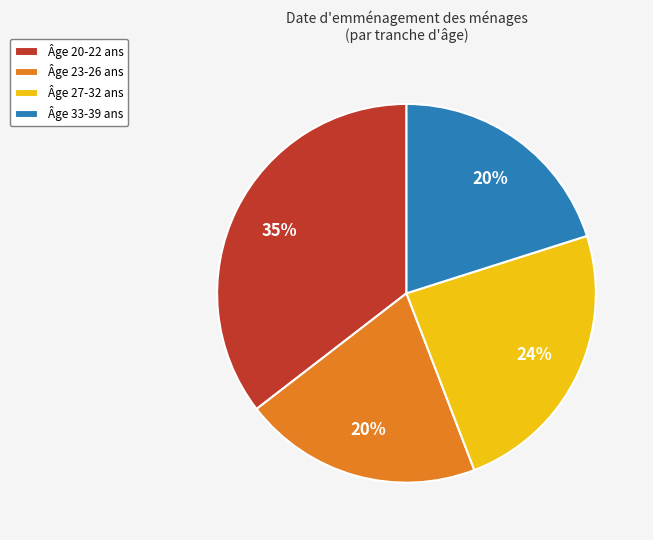

True or false: Âge 33-39 ans accounts for 20% of the total.

True